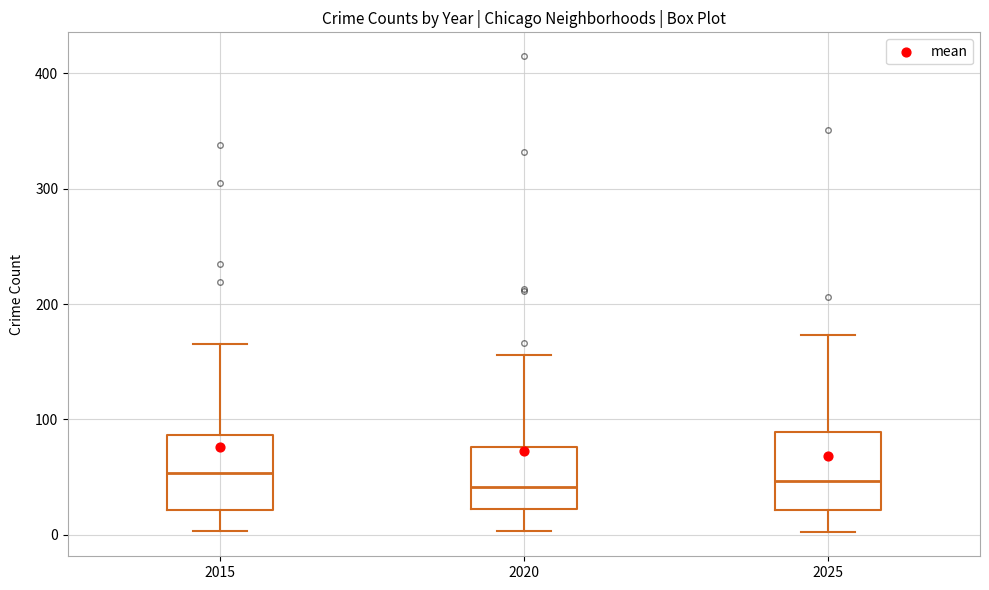

Reading left to right, transcribe this box plot: for each box, give where its median line is, the range the box spans, and where its two whiskers end, as read against the y-axis. The values are not printed on the chart, so give them approximately, as read against the axis.

2015: median 50, box 20 to 90, whiskers 0 to 170
2020: median 40, box 20 to 80, whiskers 0 to 160
2025: median 50, box 20 to 90, whiskers 0 to 170